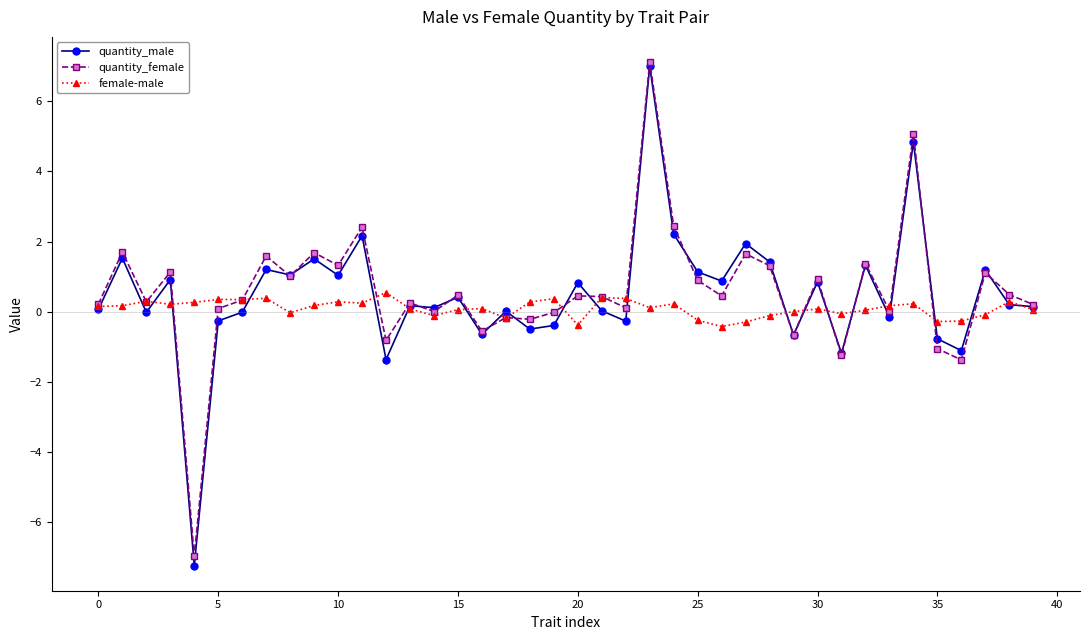

Is this an area chart (filled region under the line)?

No